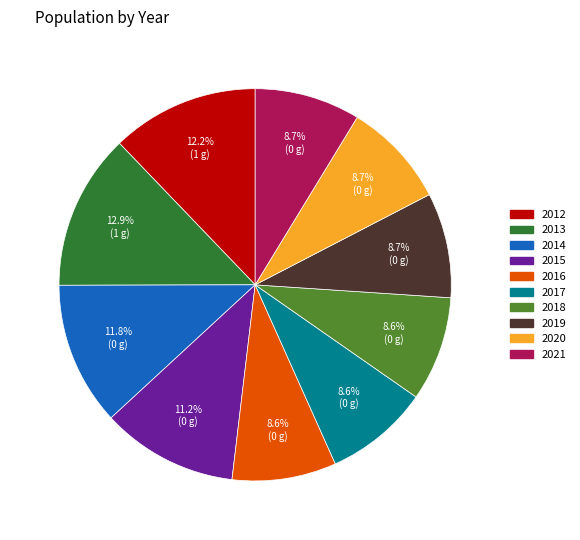

How many slices are in this pie chart?

10